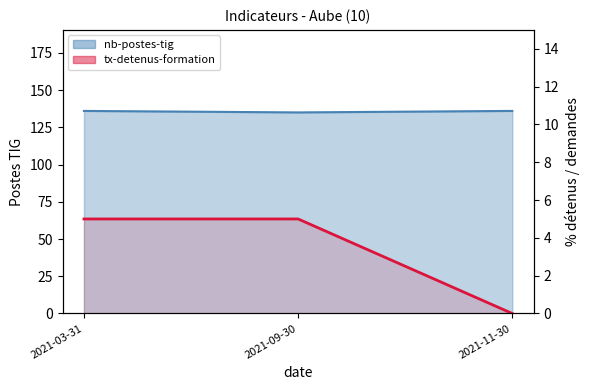

True or false: the data shows 0 at 2021-11-30.

True